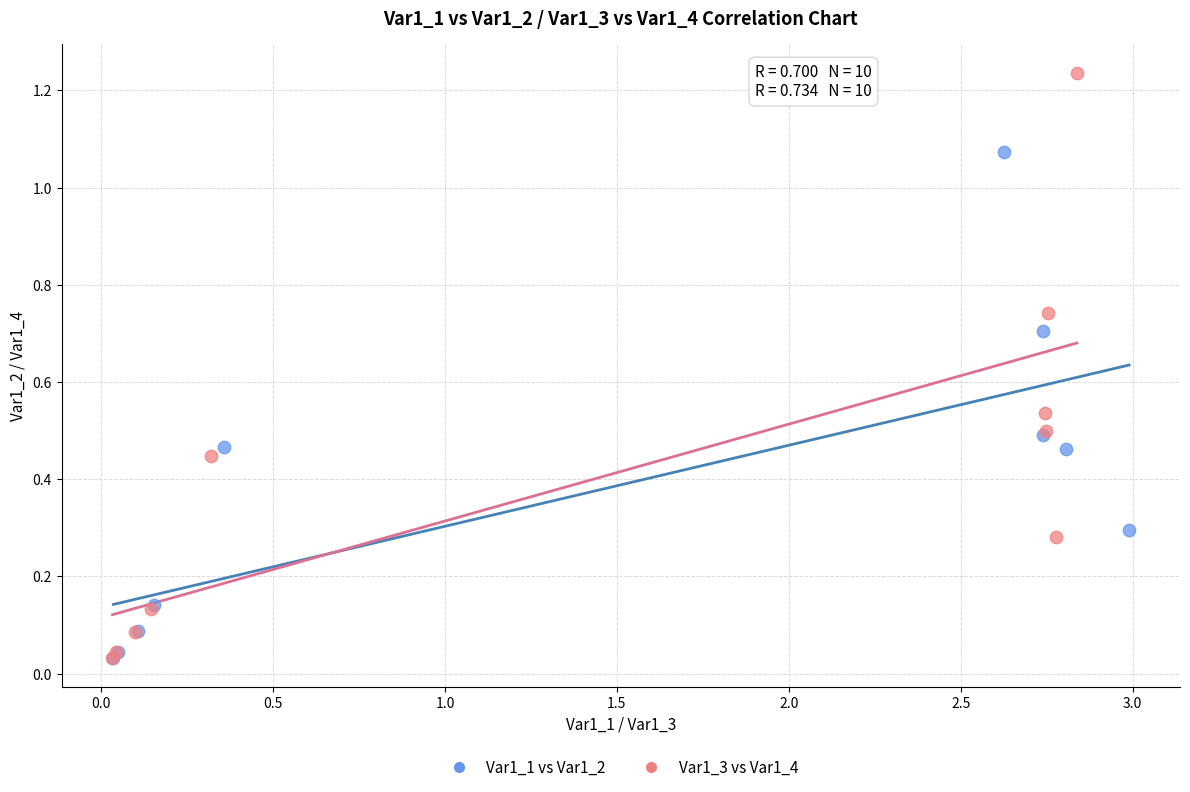

Which series contains the highest Y value?

Var1_3 vs Var1_4